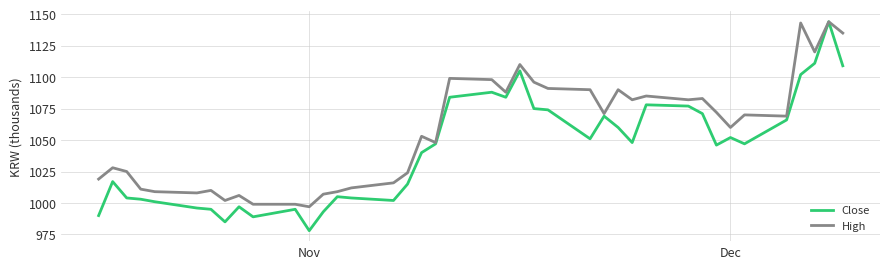

What is the sum of all Close values?

41697